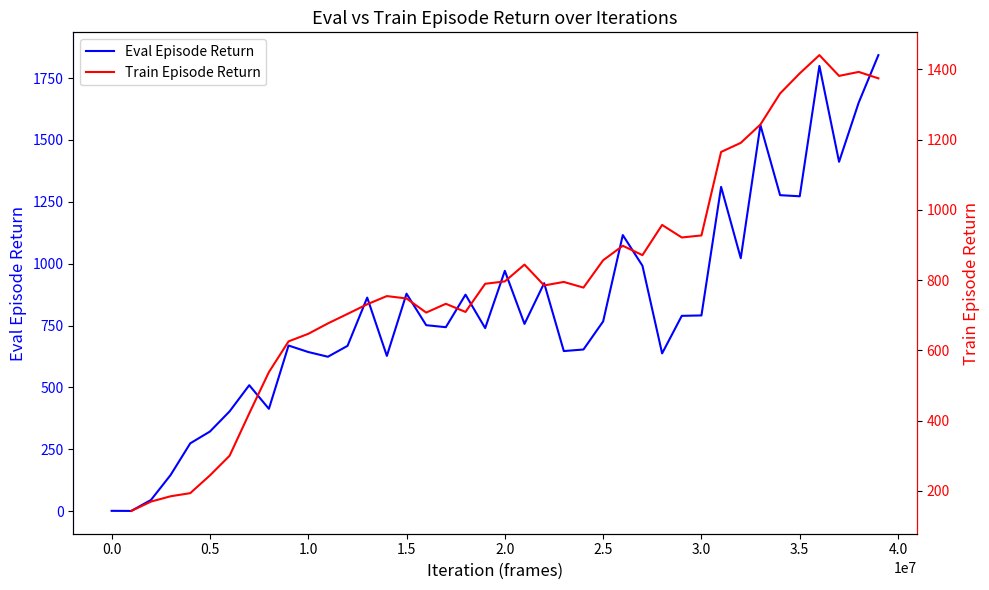

List the series in order of their peak value, highest first.

Eval Episode Return, Train Episode Return